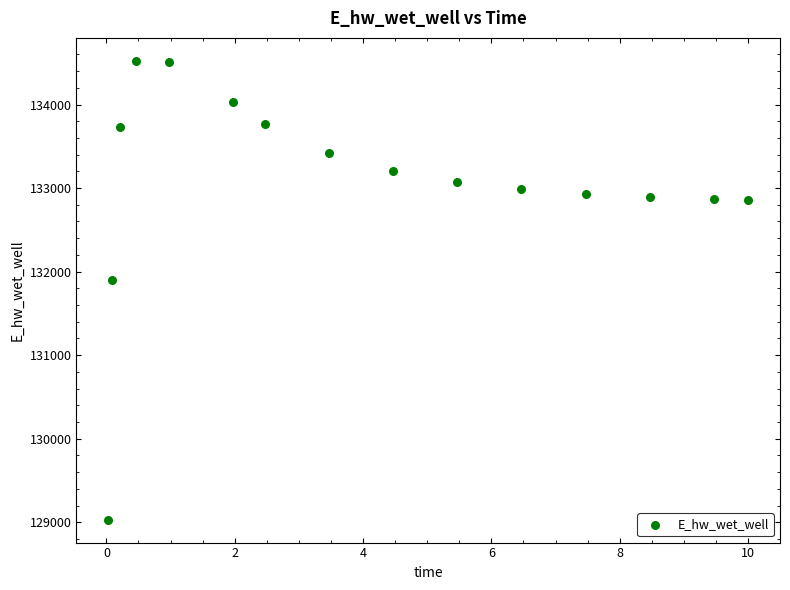

What Y value in the scatter plot is closest to 131777?

131896.2